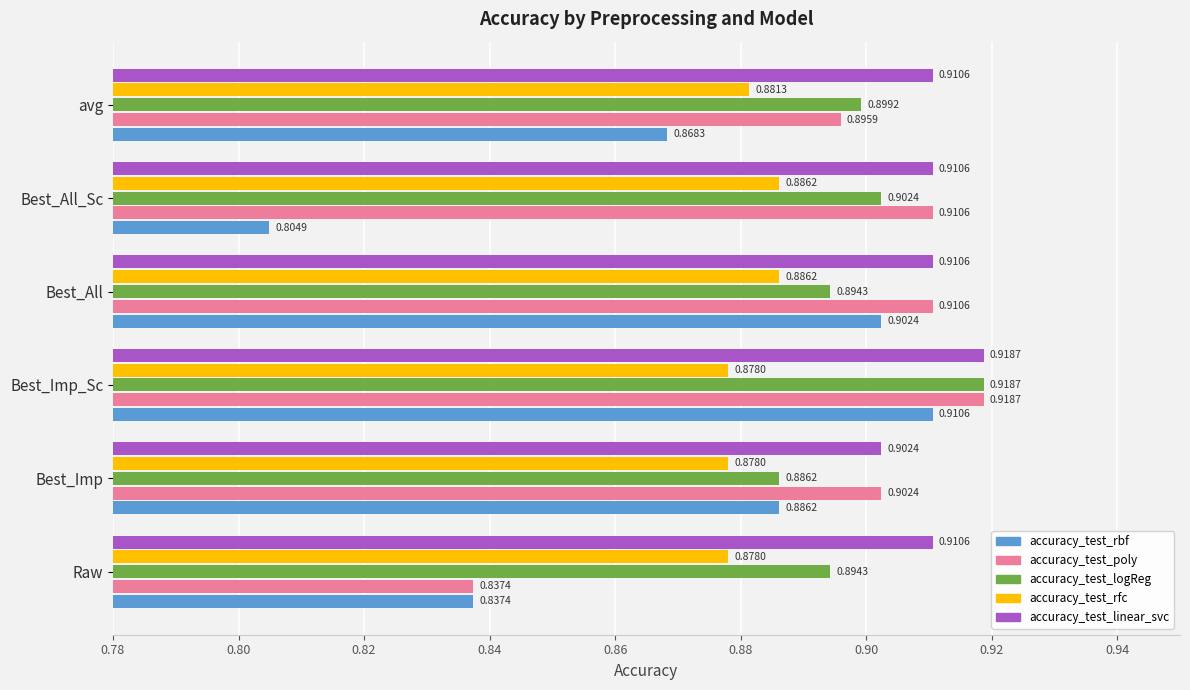

Which series has the largest range (max minus min)?

accuracy_test_rbf